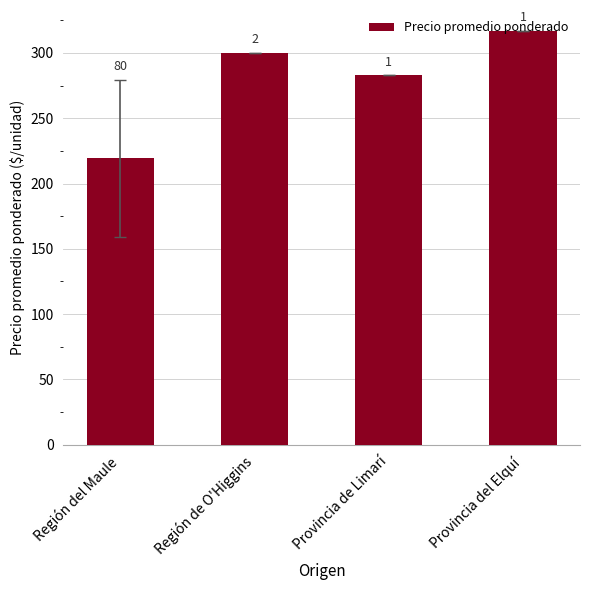

Approximately how many times larger is the value at Provincia de Limarí compared to Región de O'Higgins?

0.9